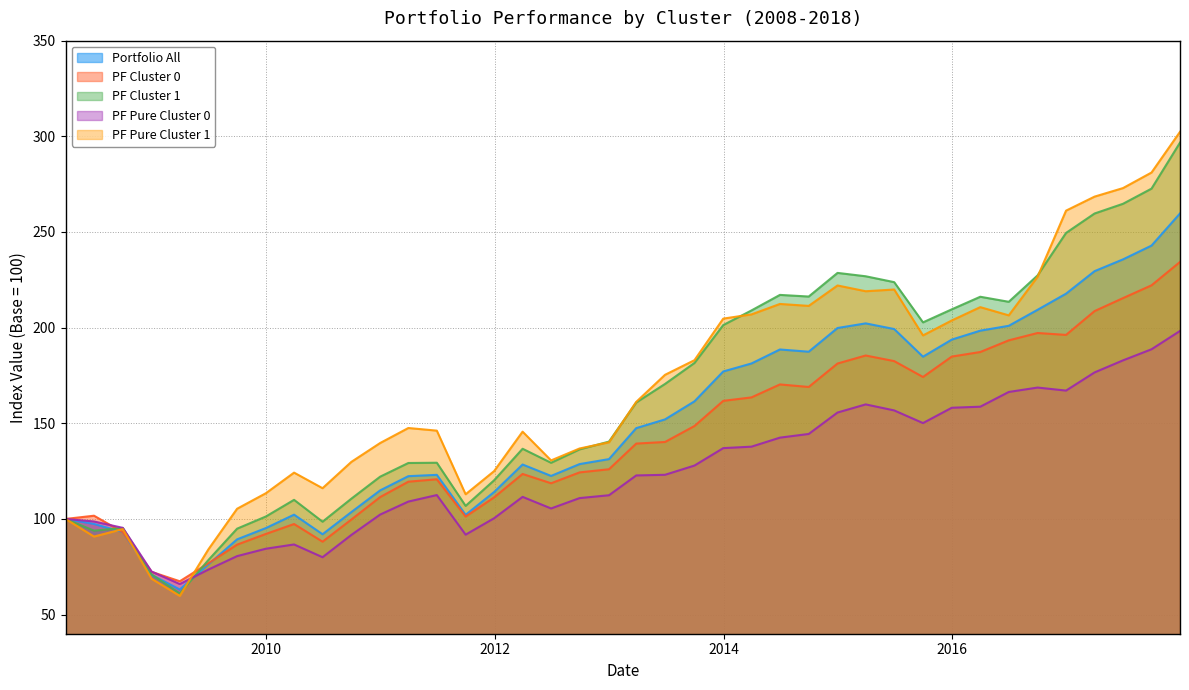

What is the difference between the PF Cluster 1 values at 2015-06-30 and 2010-06-30?

125.2